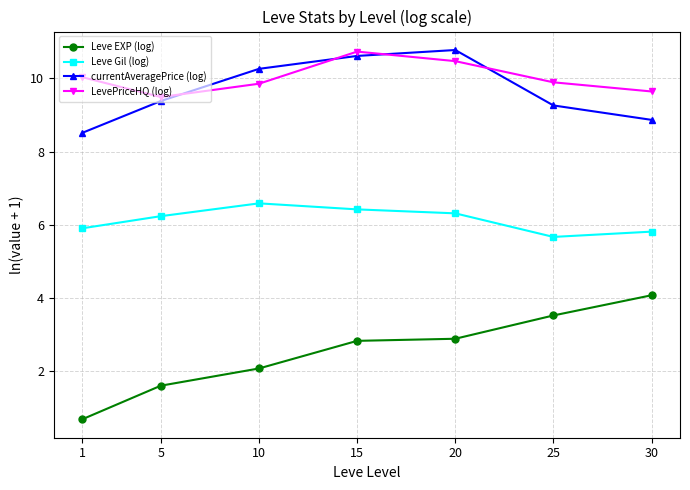

Rank the series at 15 from lowest to highest value.

Leve EXP (log), Leve Gil (log), currentAveragePrice (log), LevePriceHQ (log)